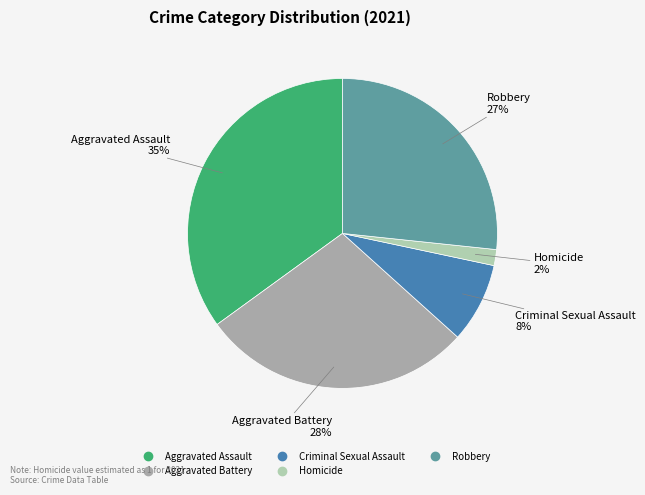

Is the sum of Criminal Sexual Assault and Aggravated Assault greater than half?

No